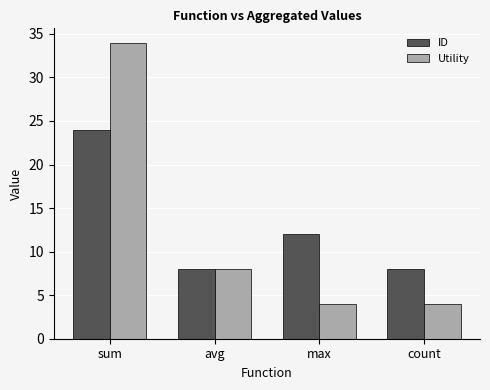

List the series in order of their peak value, lowest first.

ID, Utility